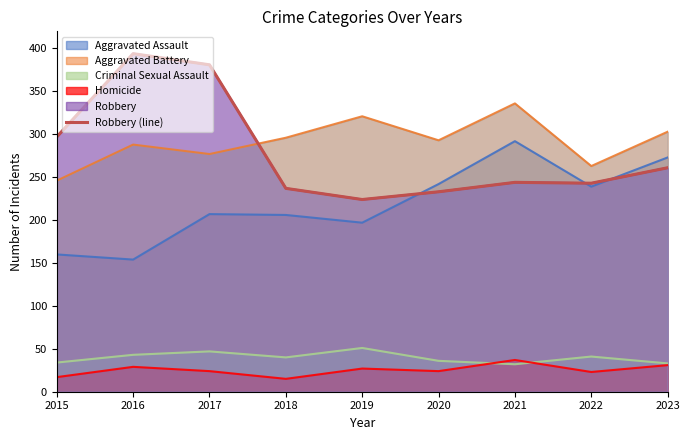

What is the ratio of the value at 2018 to the value at 2019?

1.1